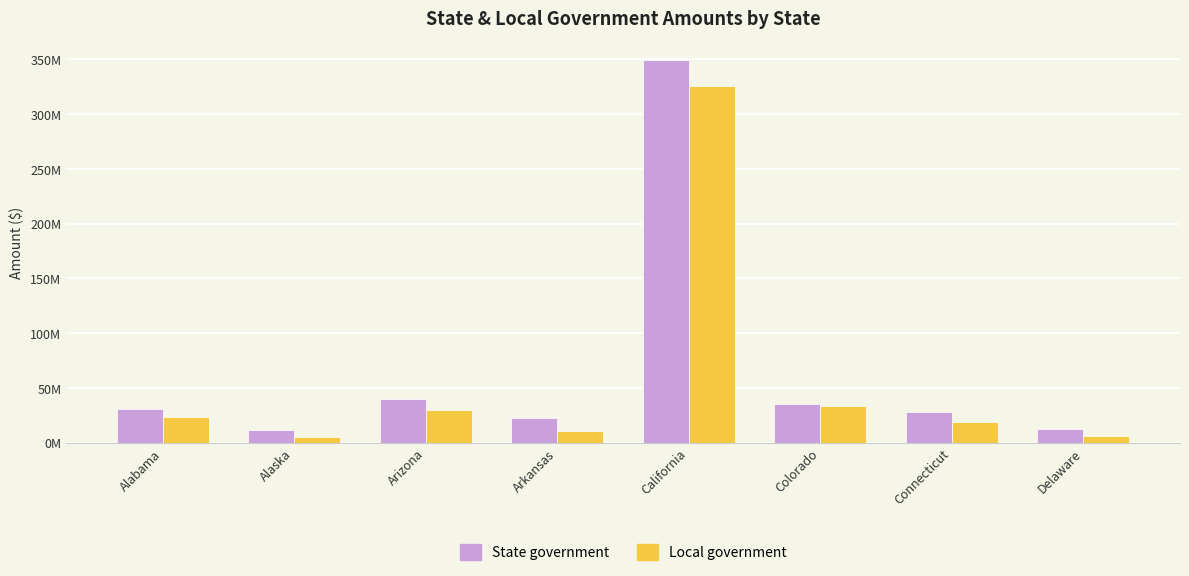

What is the difference between the highest and lowest values at Alaska?

5846383